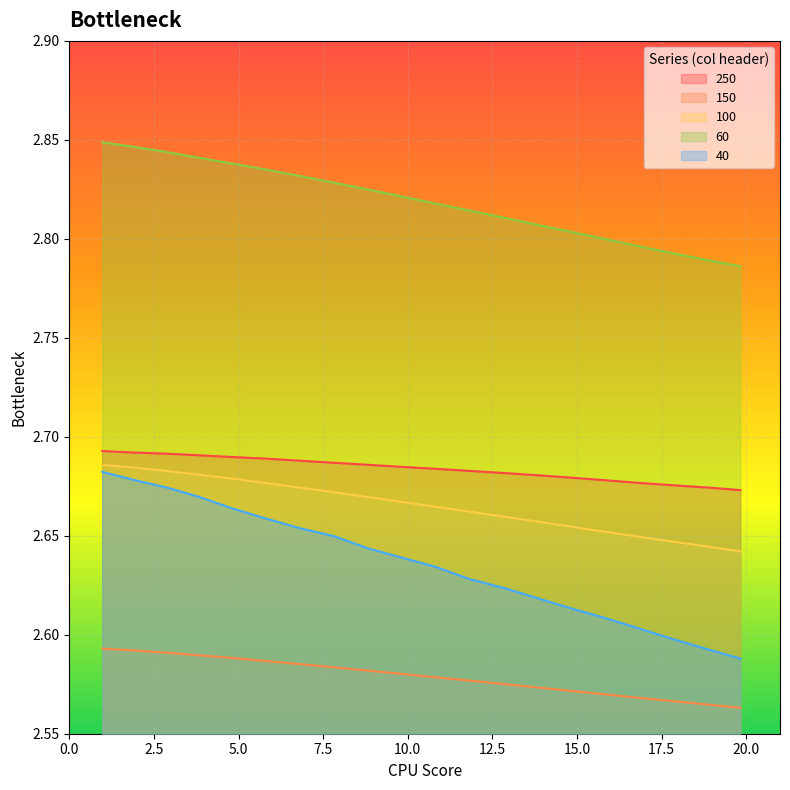

True or false: 60 and 100 cross at least once.

False